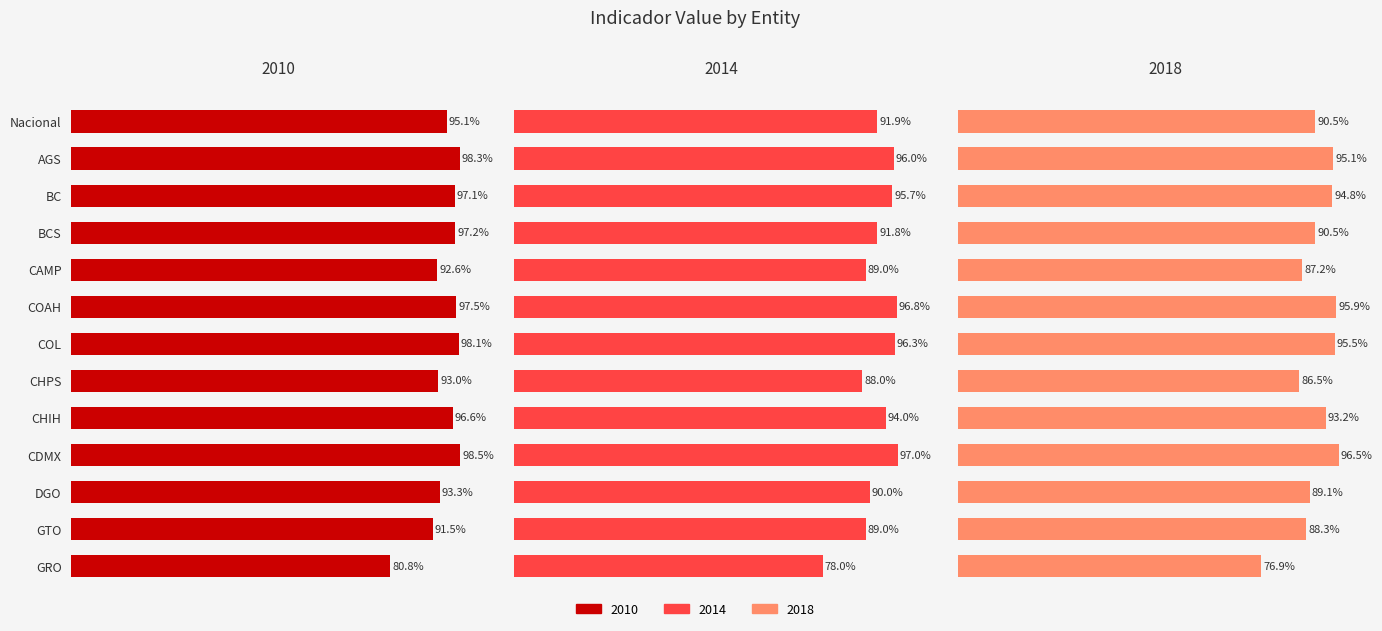

What is the difference between the 2014 values at DGO and Nacional?

1.9